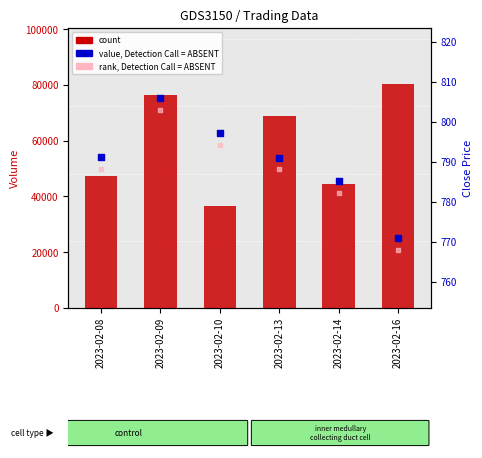

Which series reaches the maximum Y coordinate?

Volume (count)